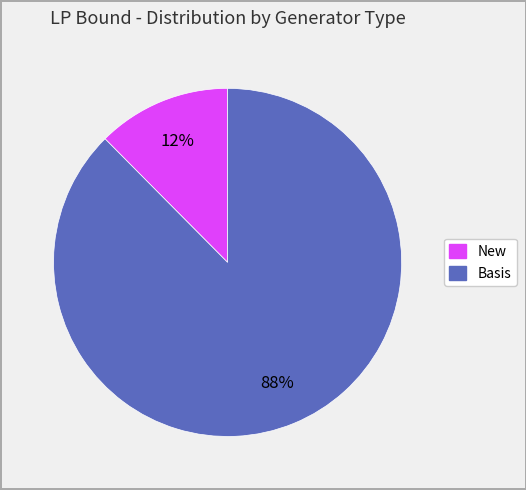

Does any single category account for the majority?

Yes